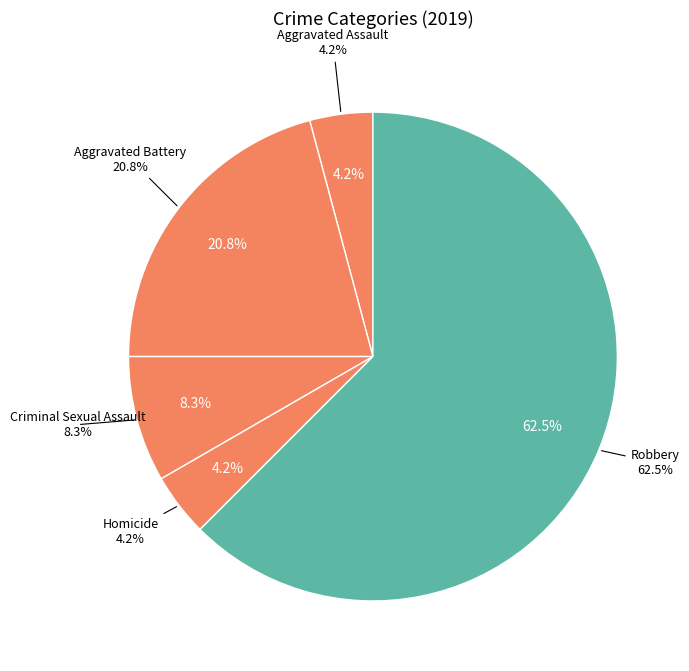

What is the change in value from Homicide to Robbery?

+14